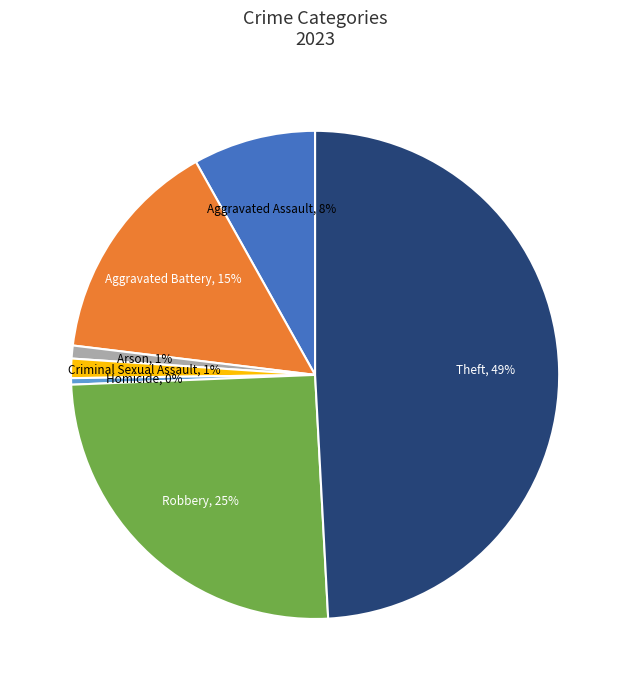

Does any single category account for the majority?

No